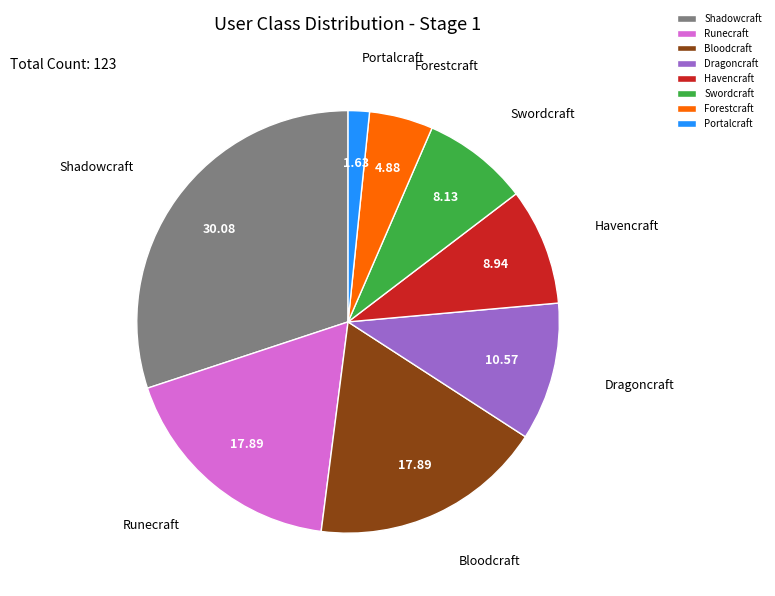

Do Dragoncraft and Bloodcraft together represent more than half of the pie?

No